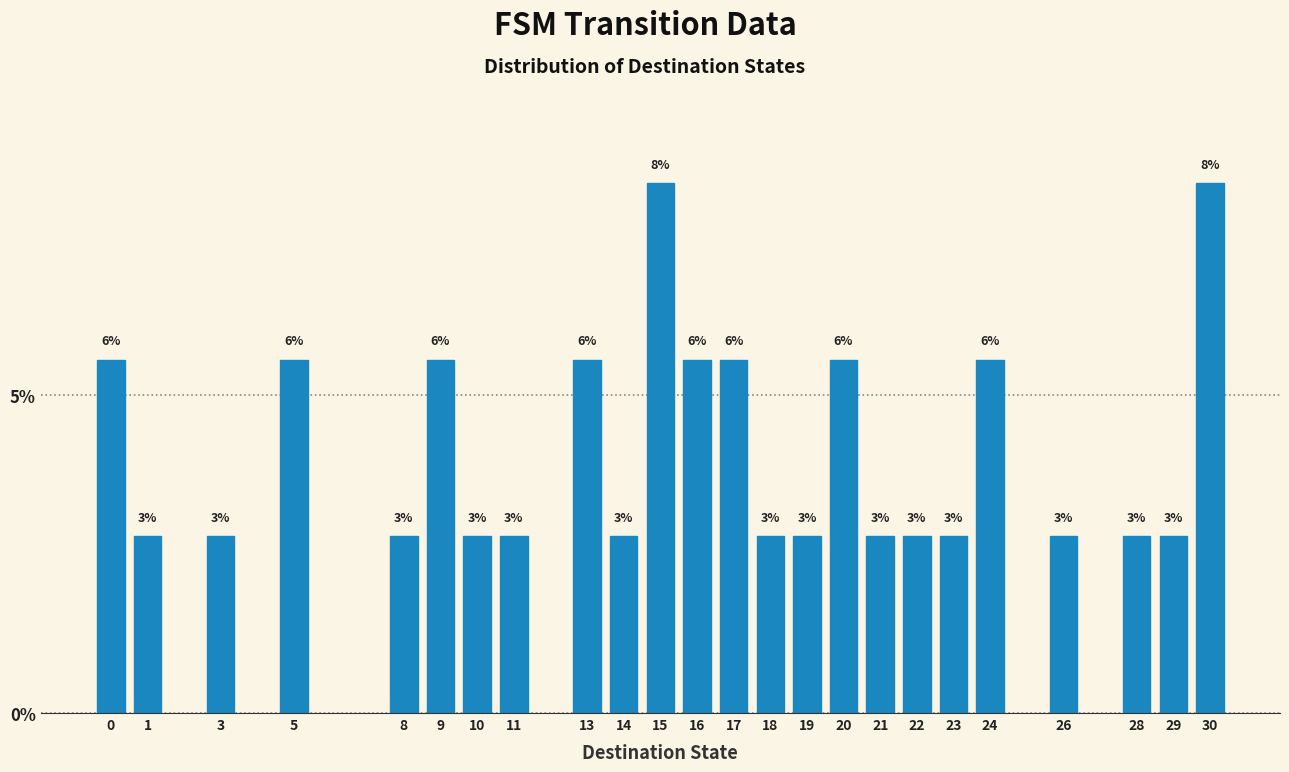

How many bars are there in total?

24